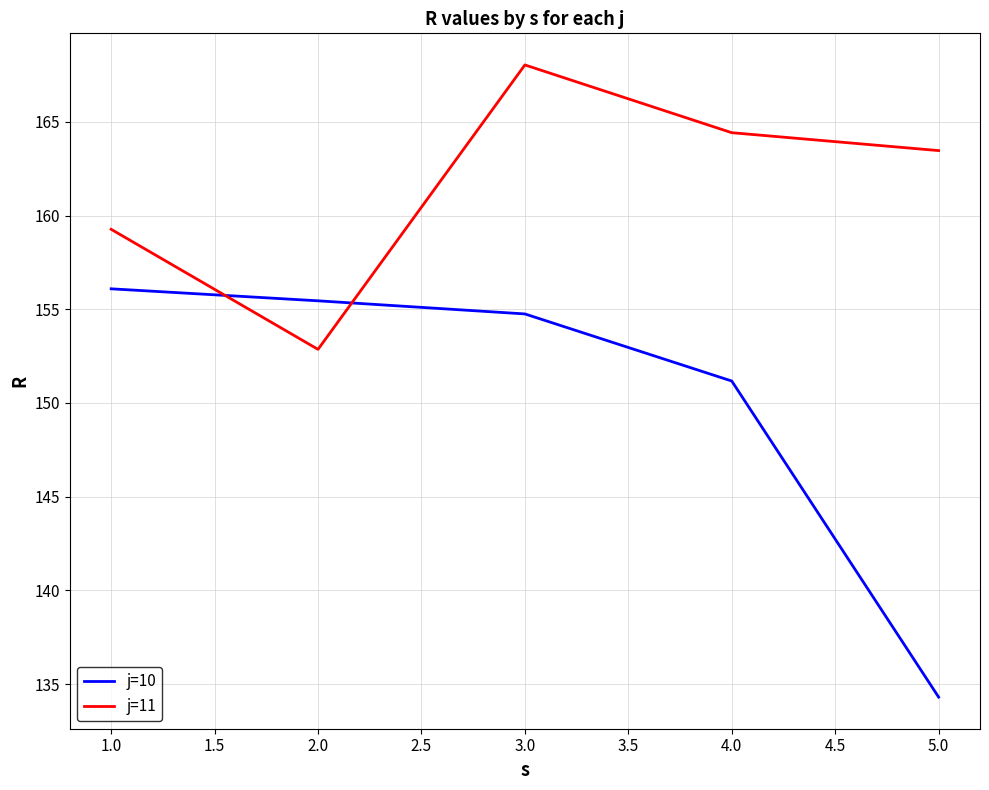

The j=11 series shows 97.9 at 1.0. True or false?

False